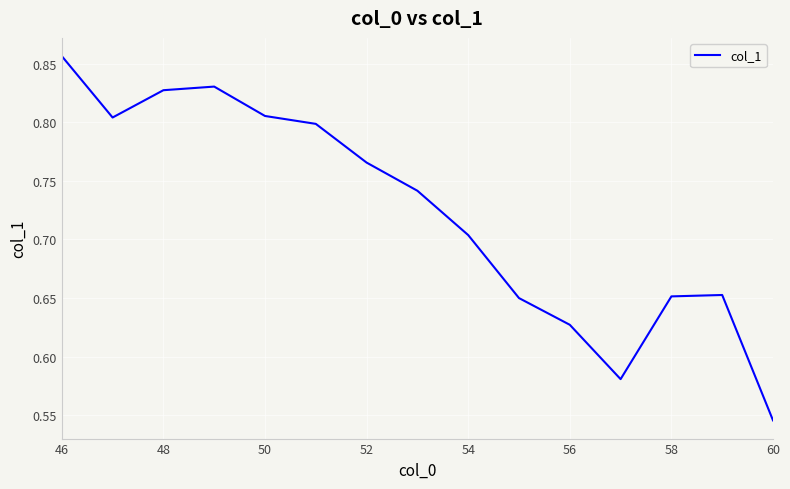

What is the difference between the maximum and minimum values?

0.3